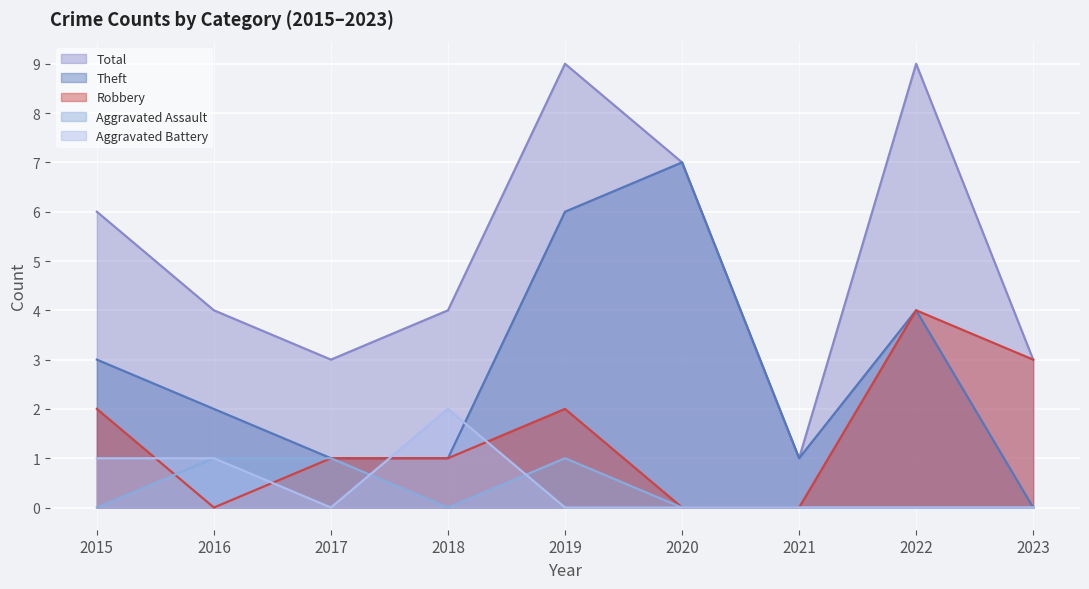

At which category is the sum across all series the highest?

2019